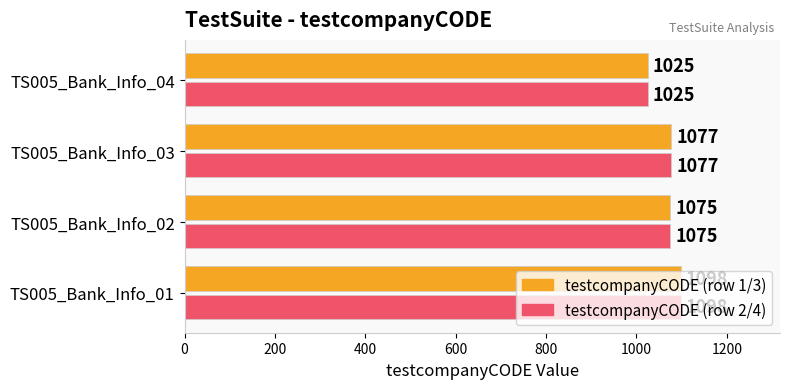

What is the total value across all series at TS005_Bank_Info_03?

2154